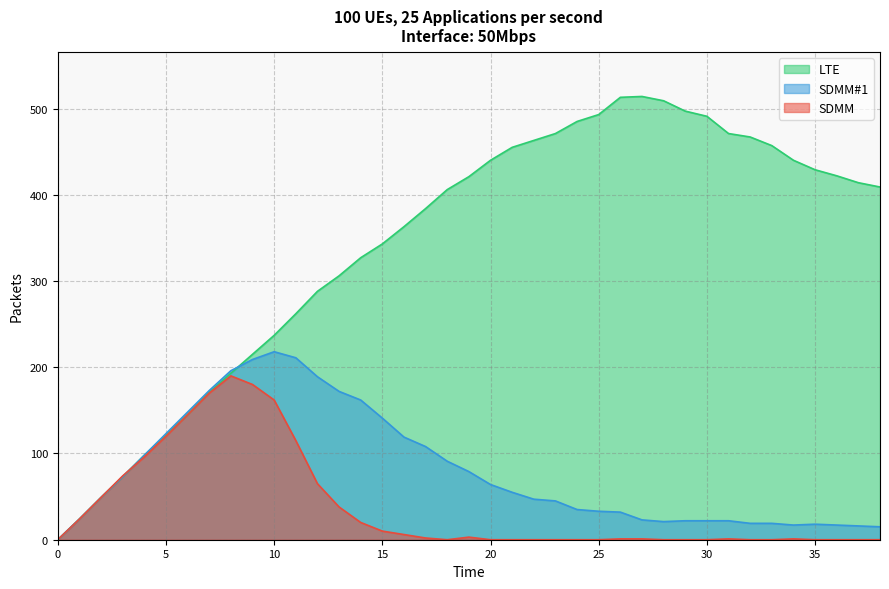

How many data points in LTE are above 409?

19